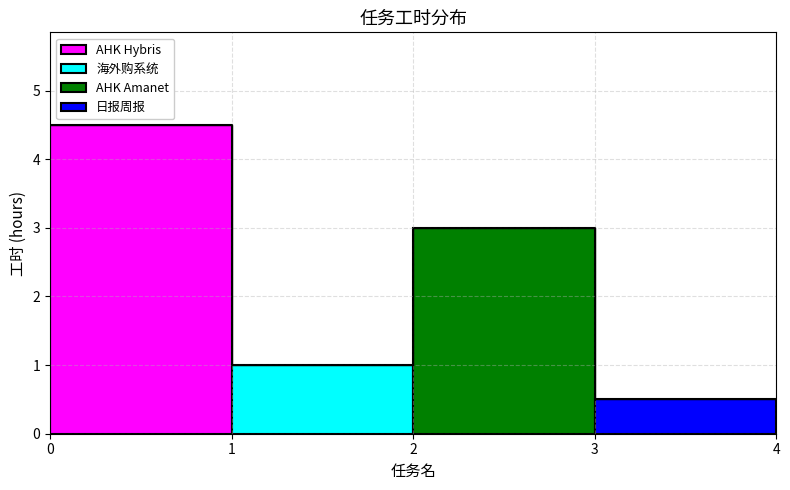

What is the approximate value at AHK Amanet?

3.0